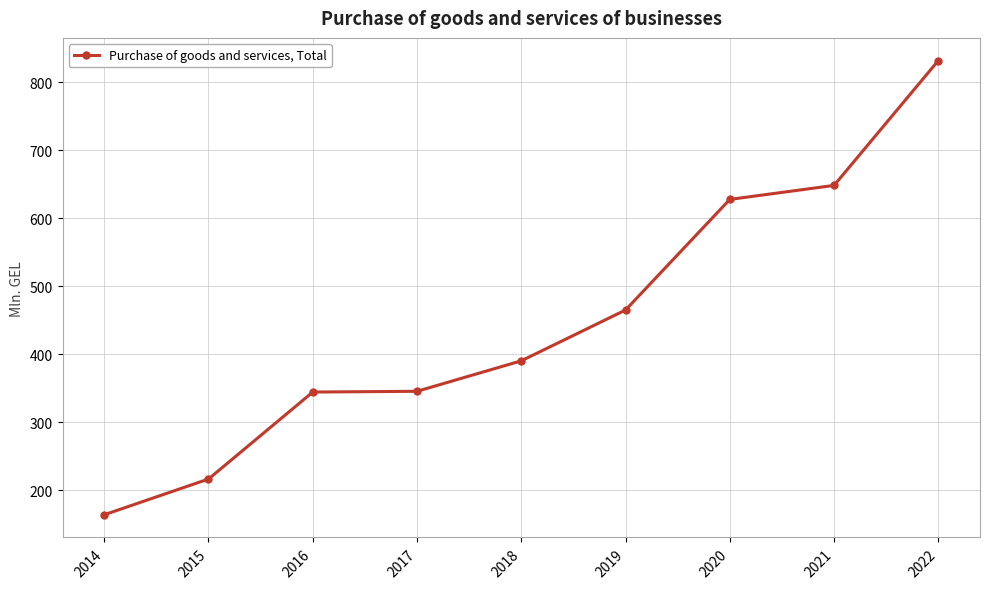

What is the value of the 6th point from the left?

465.0